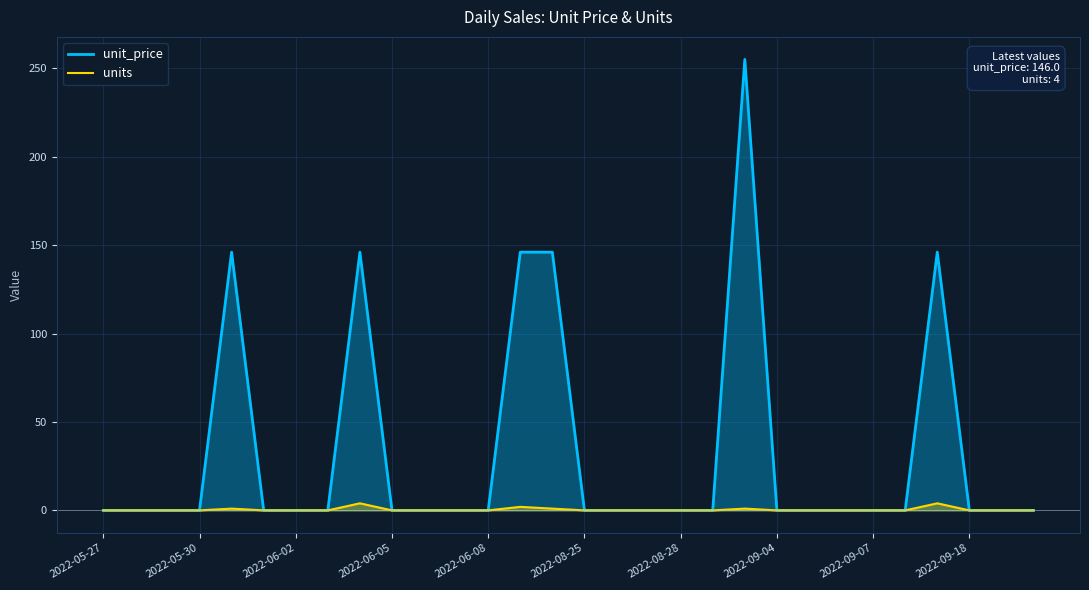

True or false: units and unit_price cross at least once.

False